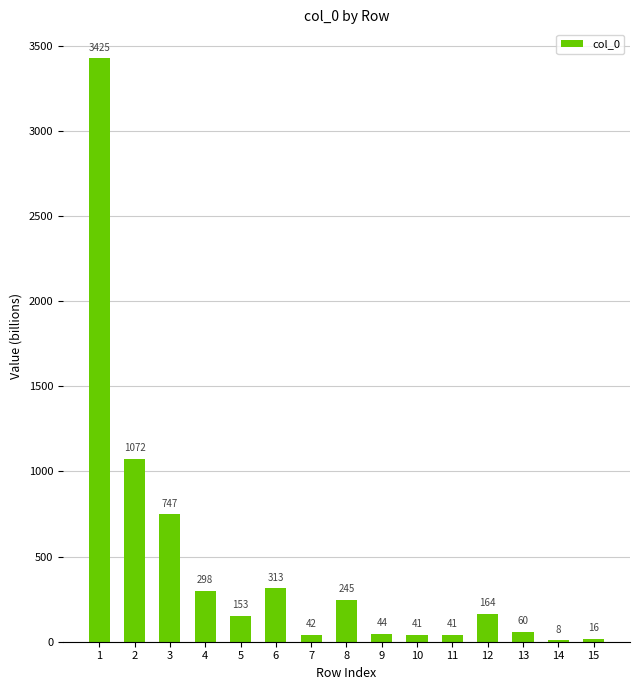

Read the value at 3.

747.2